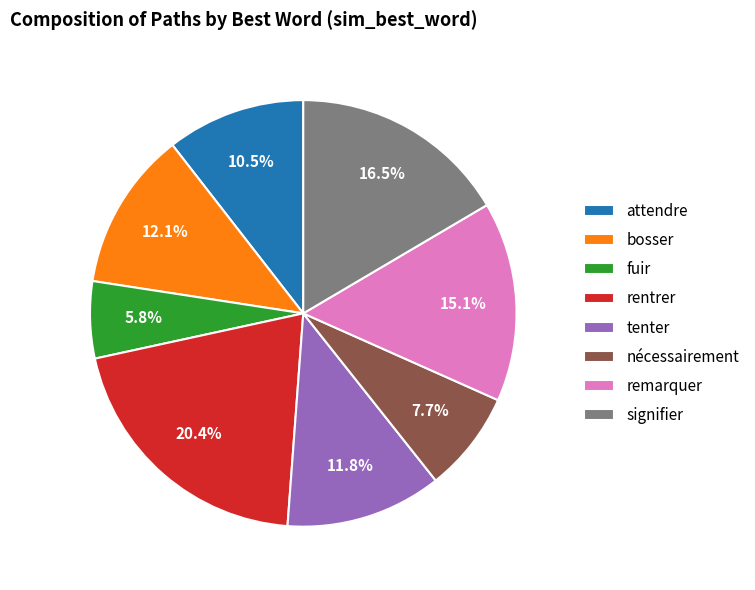

Which has a higher value, fuir or signifier?

signifier